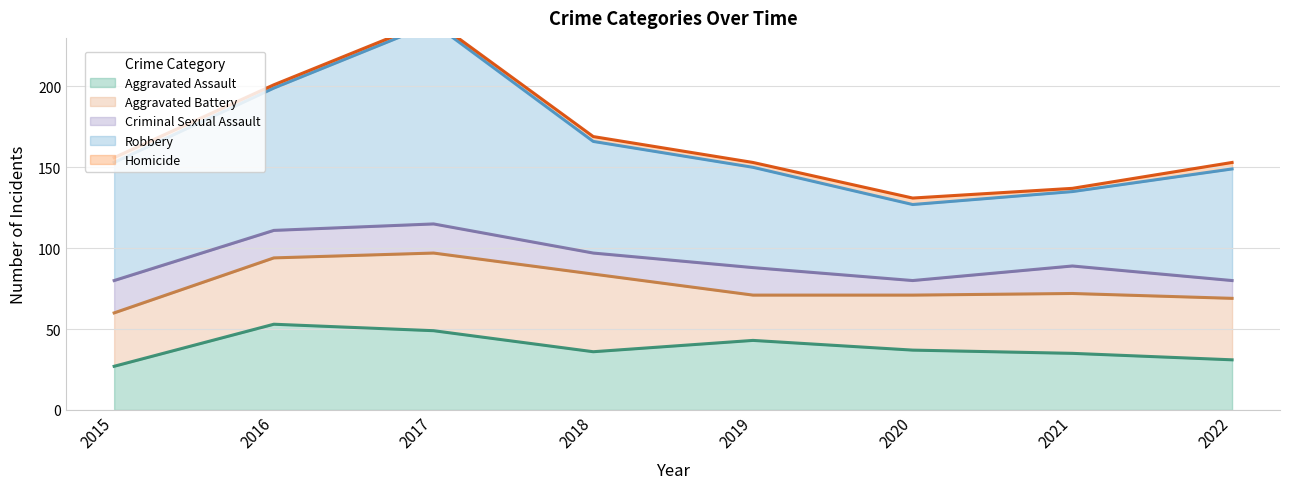

Which series has the largest total across all categories?

Robbery